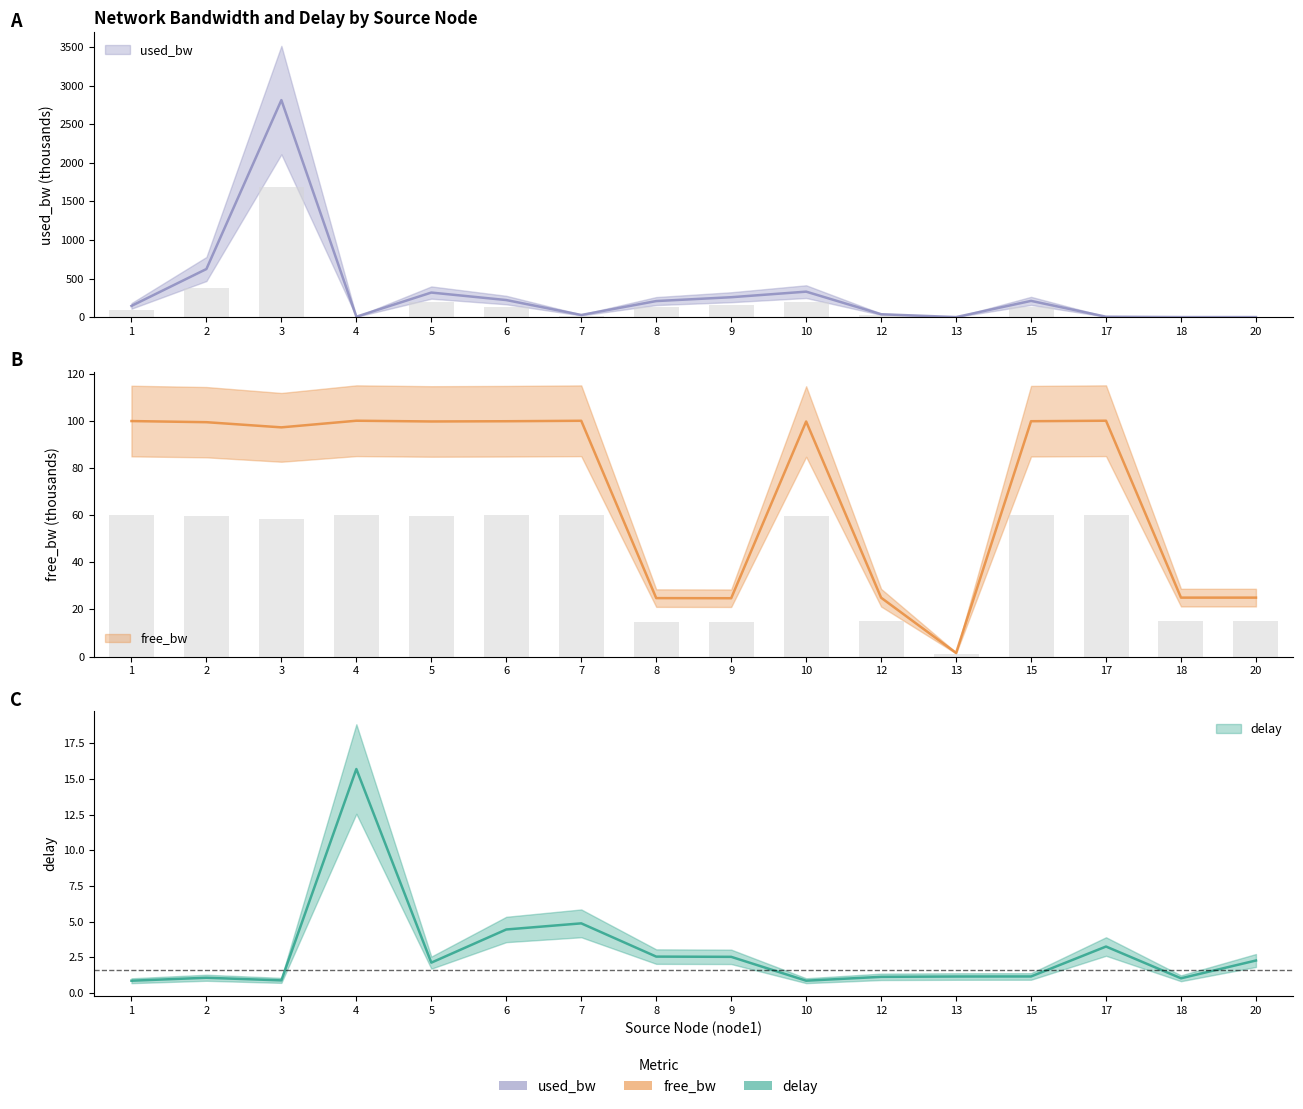

Between 13 and 17, which series saw the biggest shift?

free_bw